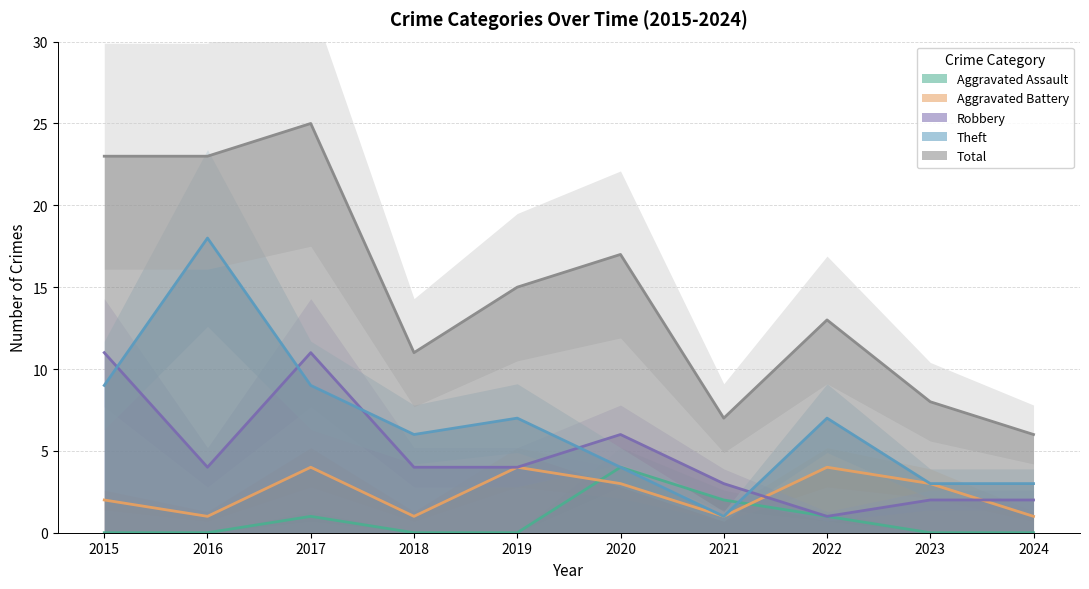

At which category does Total reach its first local valley?

2018